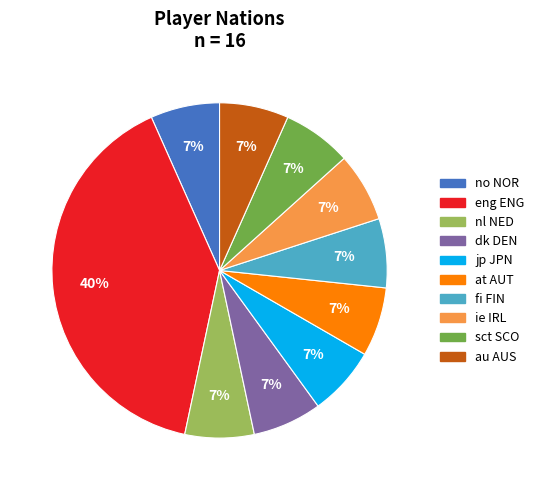

Do no NOR and fi FIN together represent more than half of the pie?

No